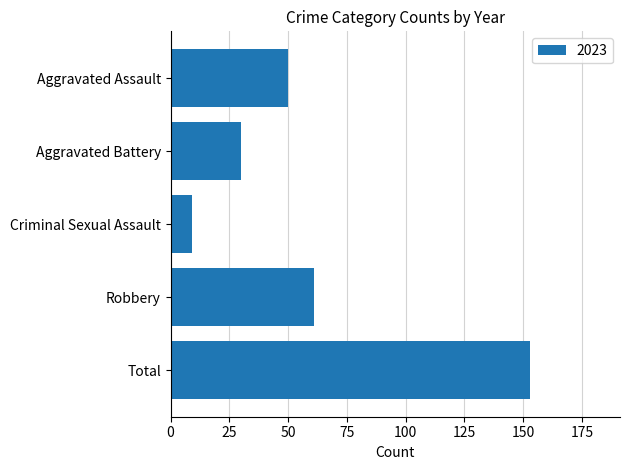

Where is the data nearest to the value 81?

Robbery